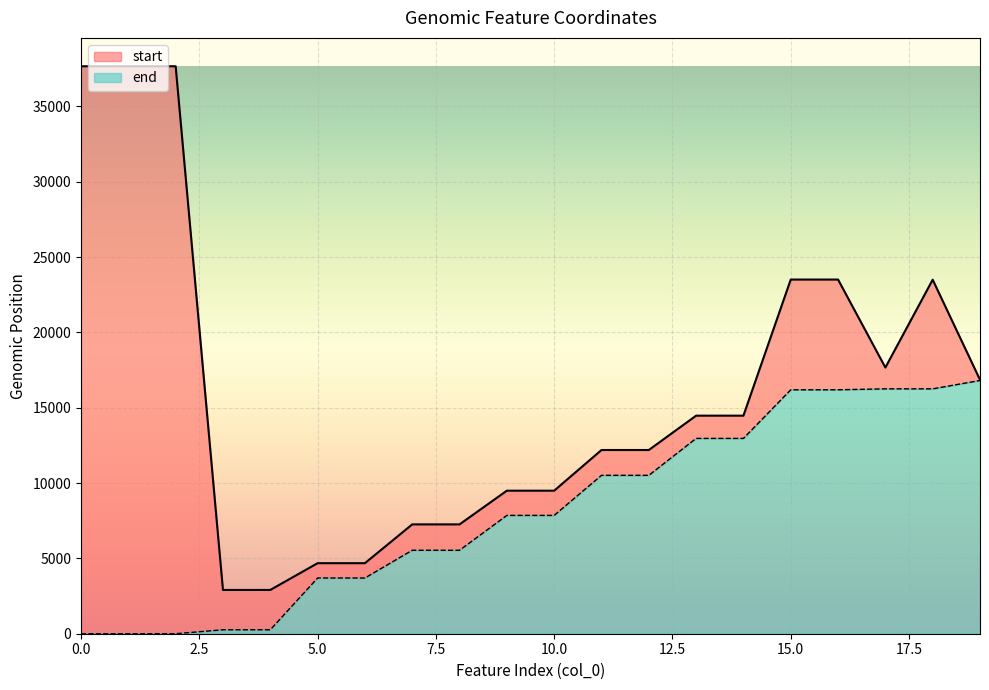

True or false: start has more than 2 points higher than both neighbors.

False